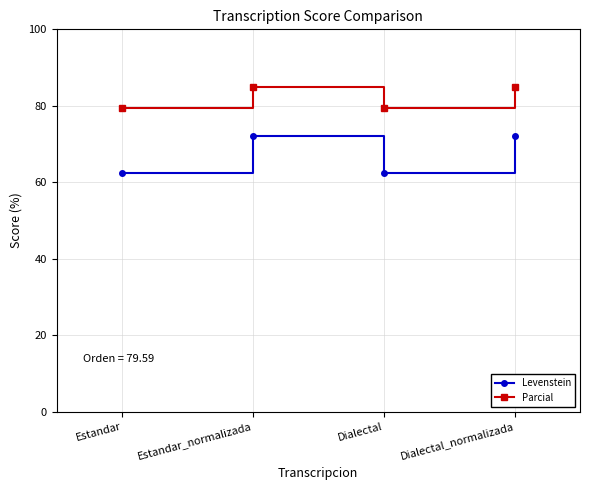

How many Parcial values are between 79 and 84?

2